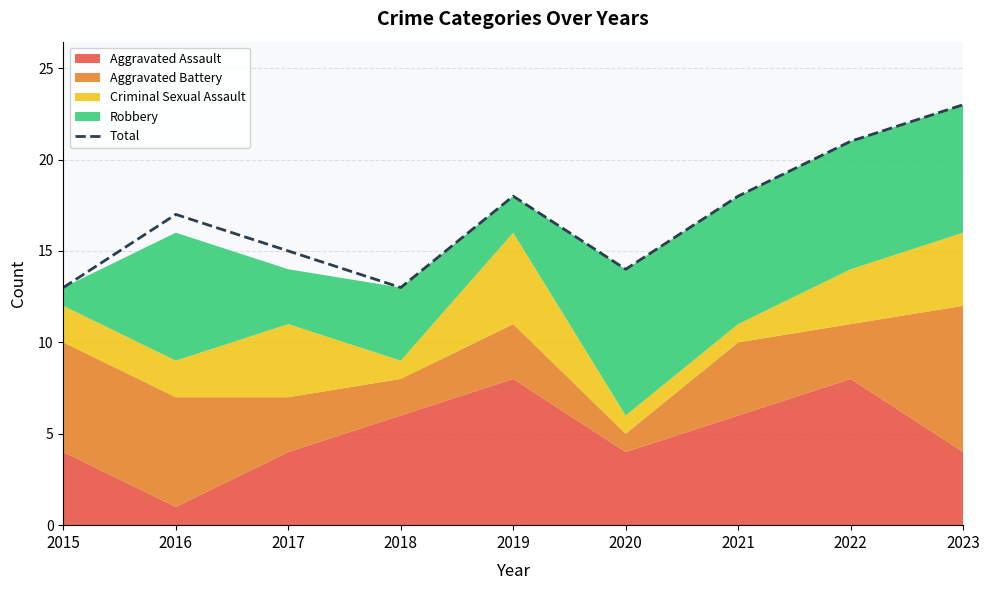

What is the approximate value at 2019?

18